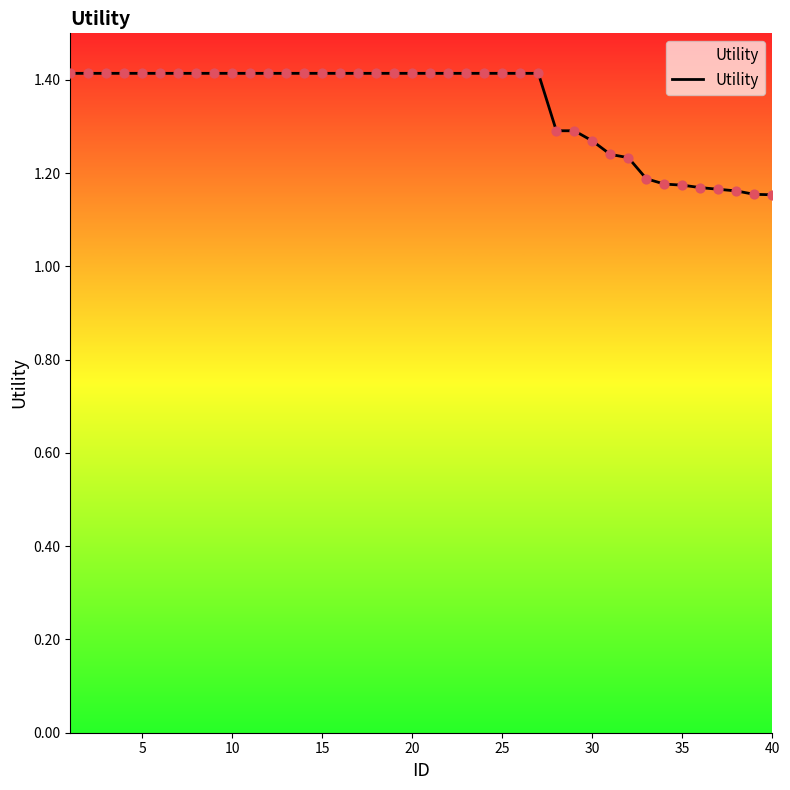

What is the maximum value shown in the chart?

1.4